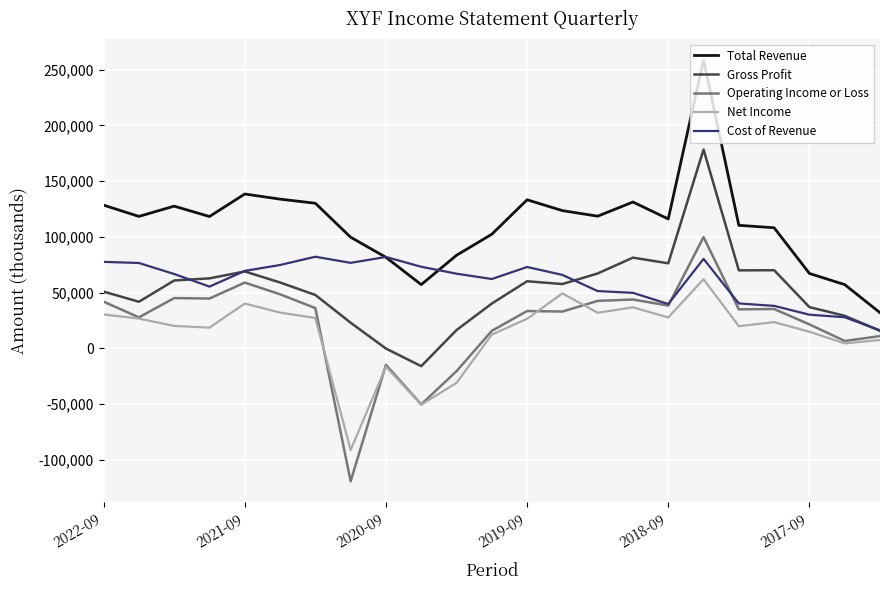

What is the minimum value for Cost of Revenue?

16200